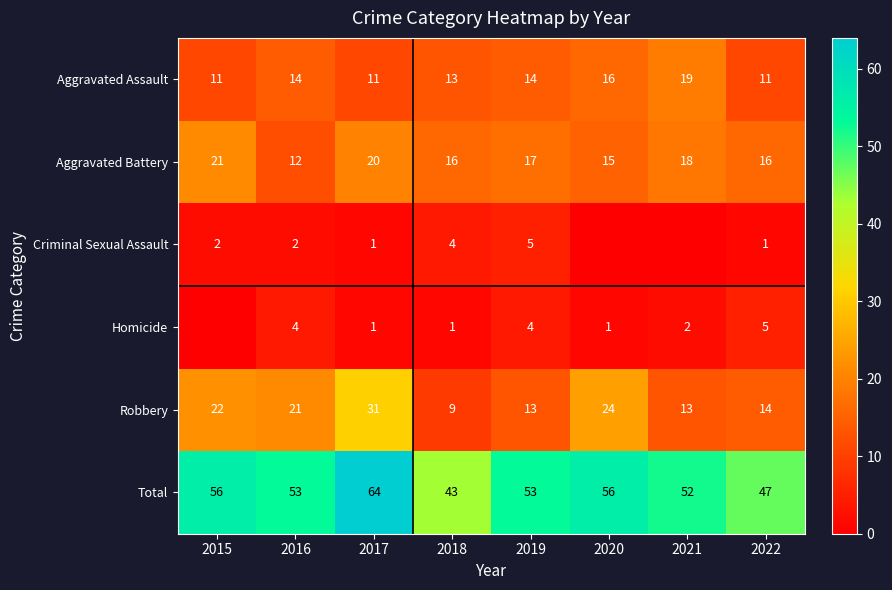

Which category has the lowest value in the Robbery series?

2018